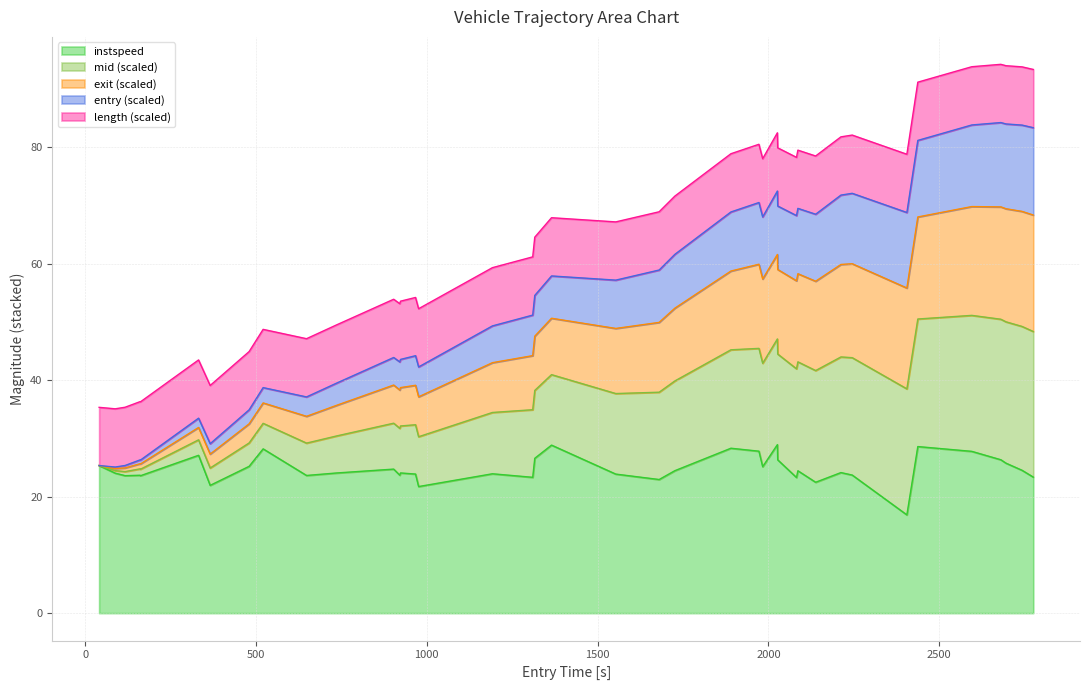

Which has a higher value, 1316 or 162?

1316